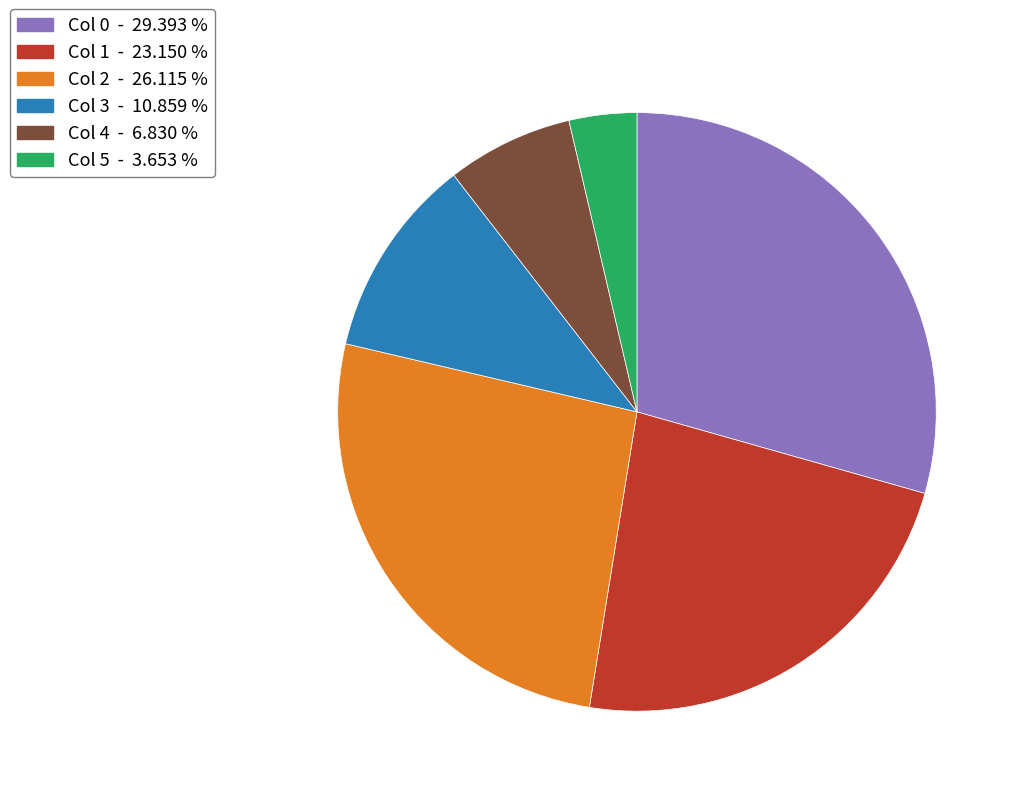

Does any single category account for the majority?

No